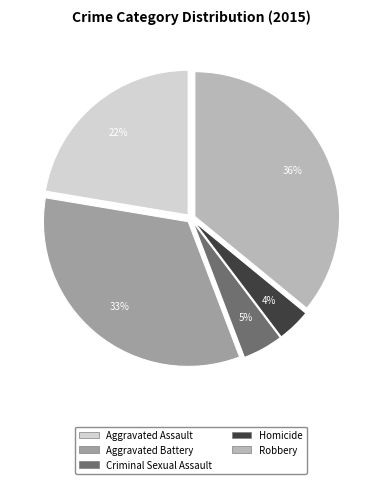

To the nearest percent, what is the average slice percentage?

20%